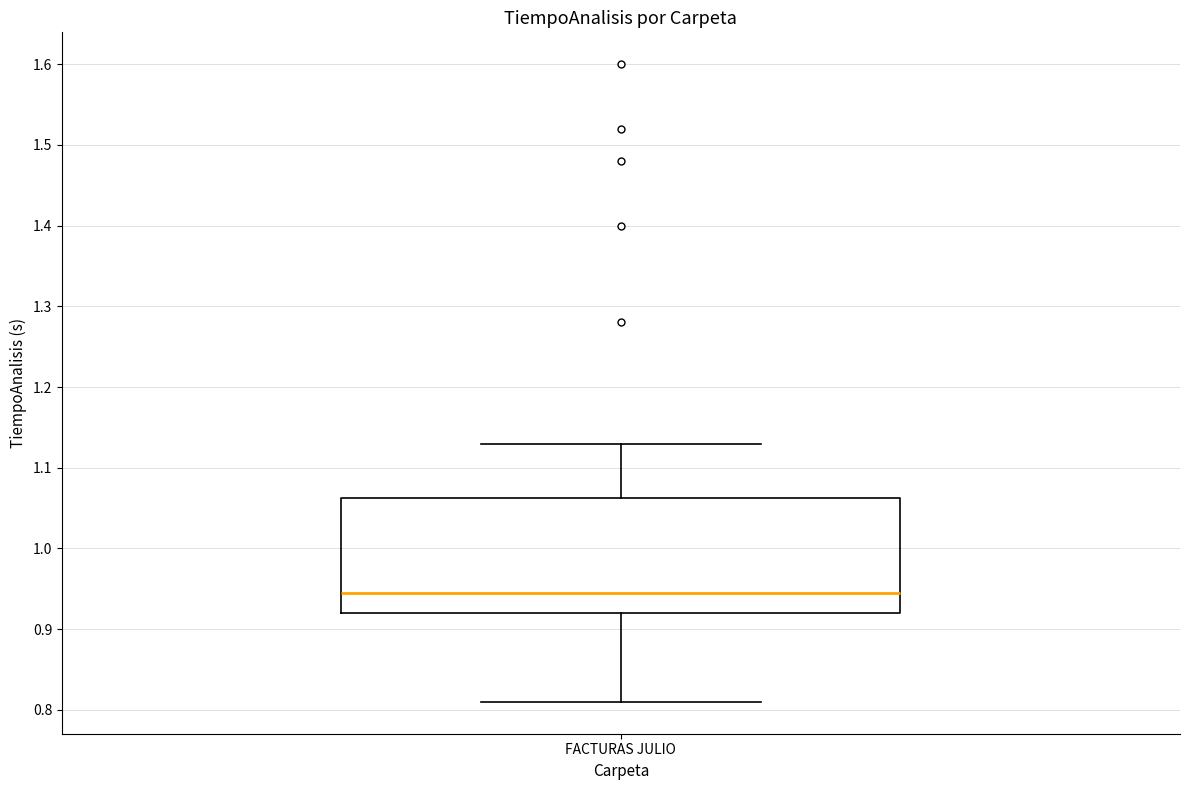

Transcribe this box plot: give where the median line is, the range the box spans, and where the two whiskers end, as read against the y-axis. The values are not printed on the chart, so give them approximately, as read against the axis.

median 0.95, box 0.92 to 1.06, whiskers 0.81 to 1.13